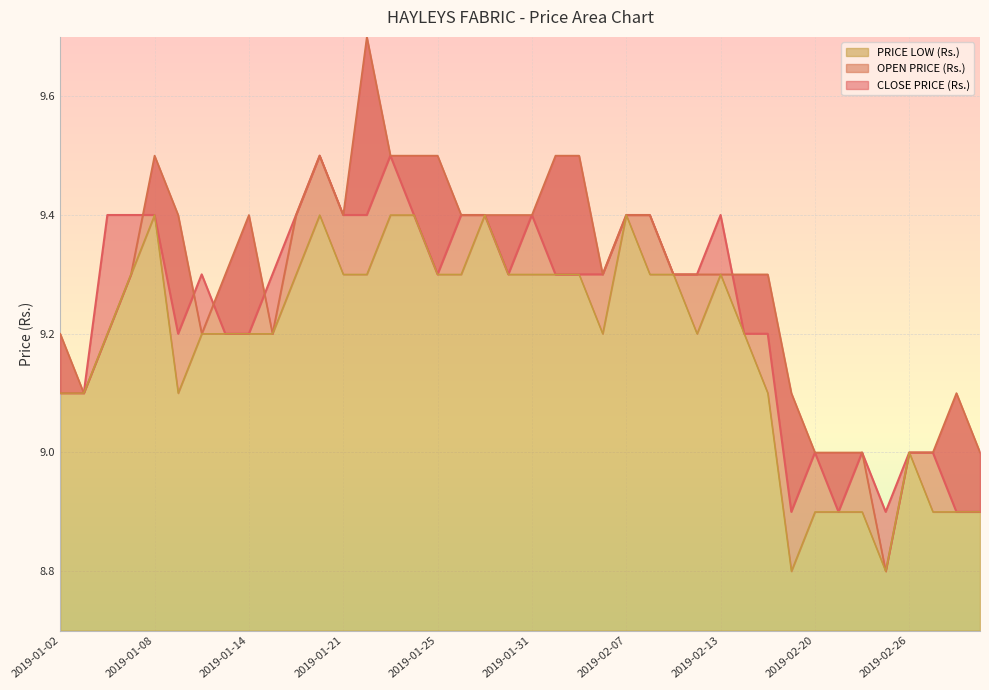

Rank the categories by CLOSE PRICE (Rs.) value from lowest to highest.

2019-02-18, 2019-02-21, 2019-02-25, 2019-02-28, 2019-03-01, 2019-02-20, 2019-02-22, 2019-02-26, 2019-02-27, 2019-01-02, 2019-01-03, 2019-01-09, 2019-01-11, 2019-01-14, 2019-02-14, 2019-02-15, 2019-01-10, 2019-01-16, 2019-01-25, 2019-01-30, 2019-02-01, 2019-02-05, 2019-02-06, 2019-02-11, 2019-02-12, 2019-01-04, 2019-01-07, 2019-01-08, 2019-01-17, 2019-01-21, 2019-01-22, 2019-01-24, 2019-01-28, 2019-01-29, 2019-01-31, 2019-02-07, 2019-02-08, 2019-02-13, 2019-01-18, 2019-01-23